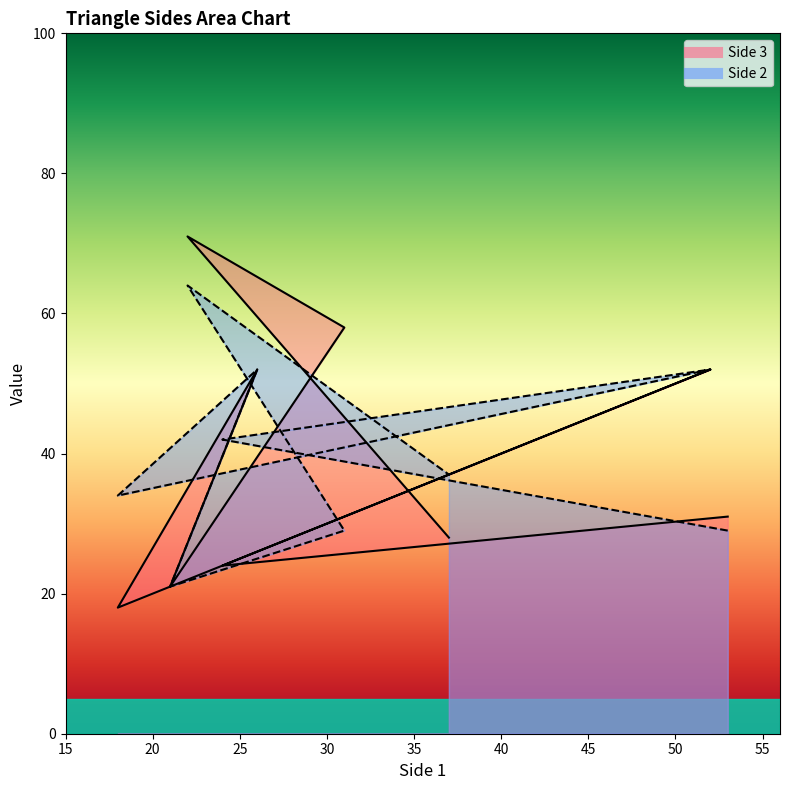

What is the total value across all series at 18?

52